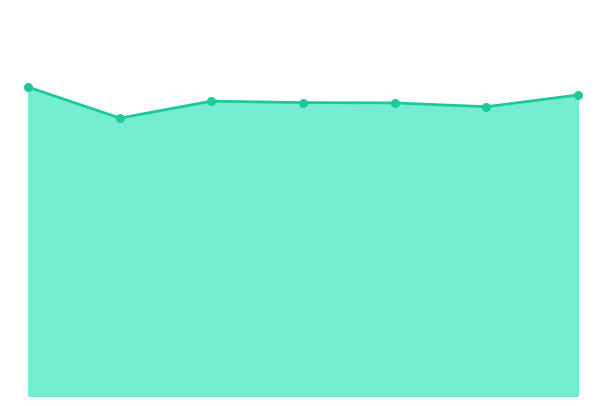

Which series contains the highest Y value?

Total Sleep Line